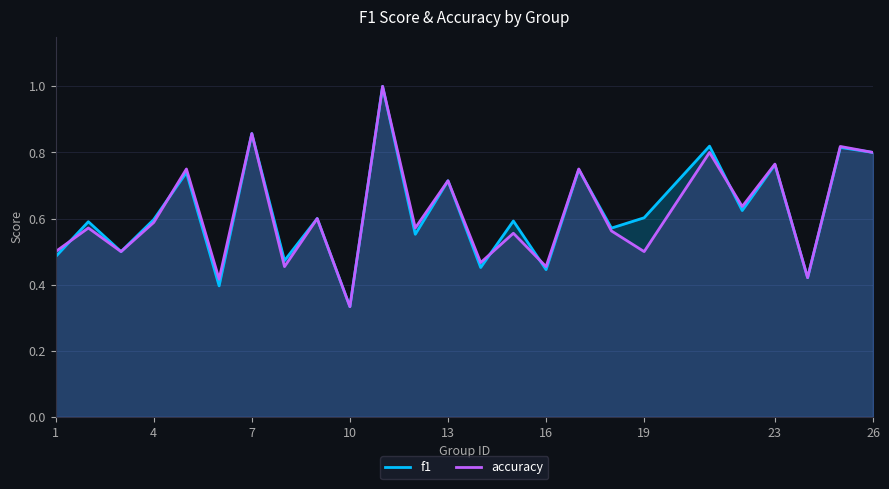

What are all the series names shown in the legend?

f1, accuracy